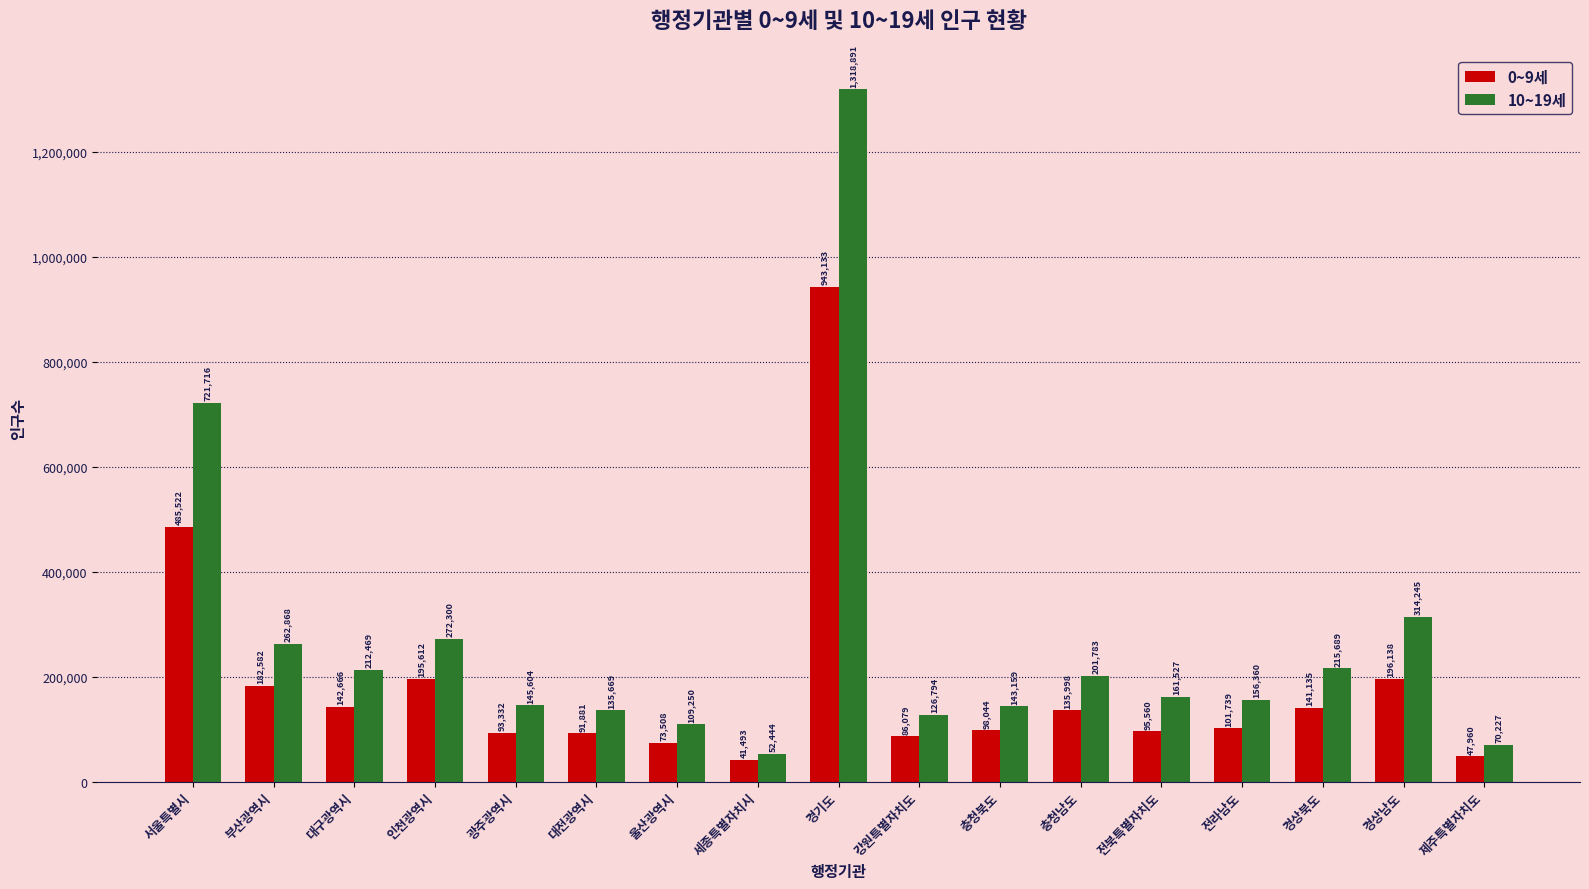

What is the label of the 5th bar from the right?

전북특별자치도